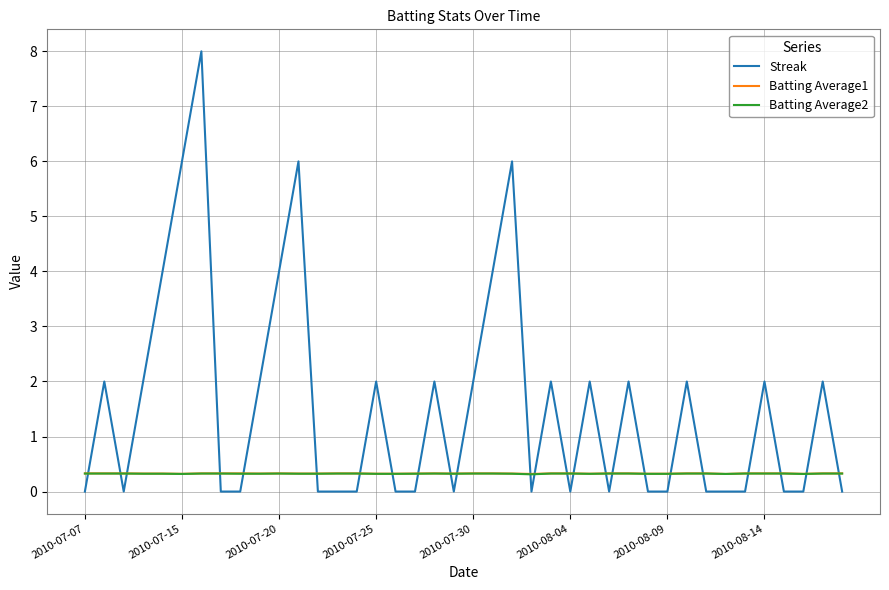

After their last crossing, which series has the higher values: Streak or Batting Average2?

Batting Average2